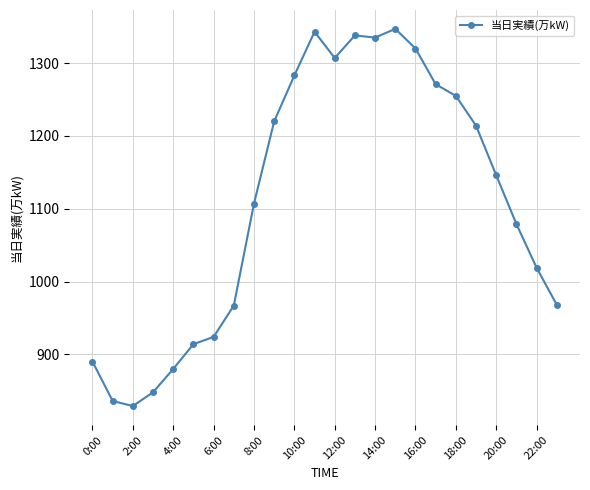

How many lines are shown in the chart?

1